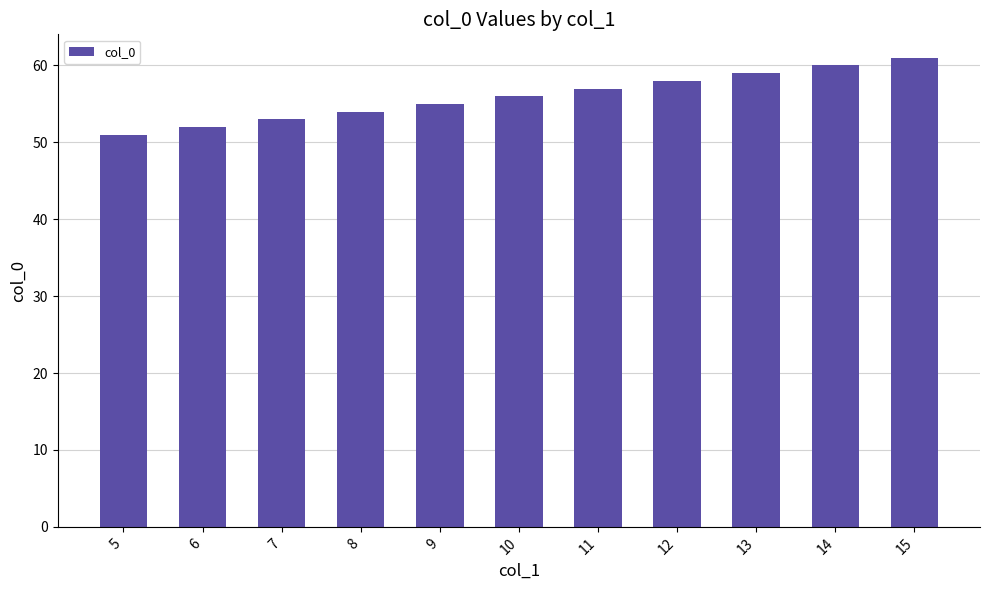

Reading left to right, transcribe all the data shown in this chart.

5=51	6=52	7=53	8=54	9=55	10=56	11=57	12=58	13=59	14=60	15=61